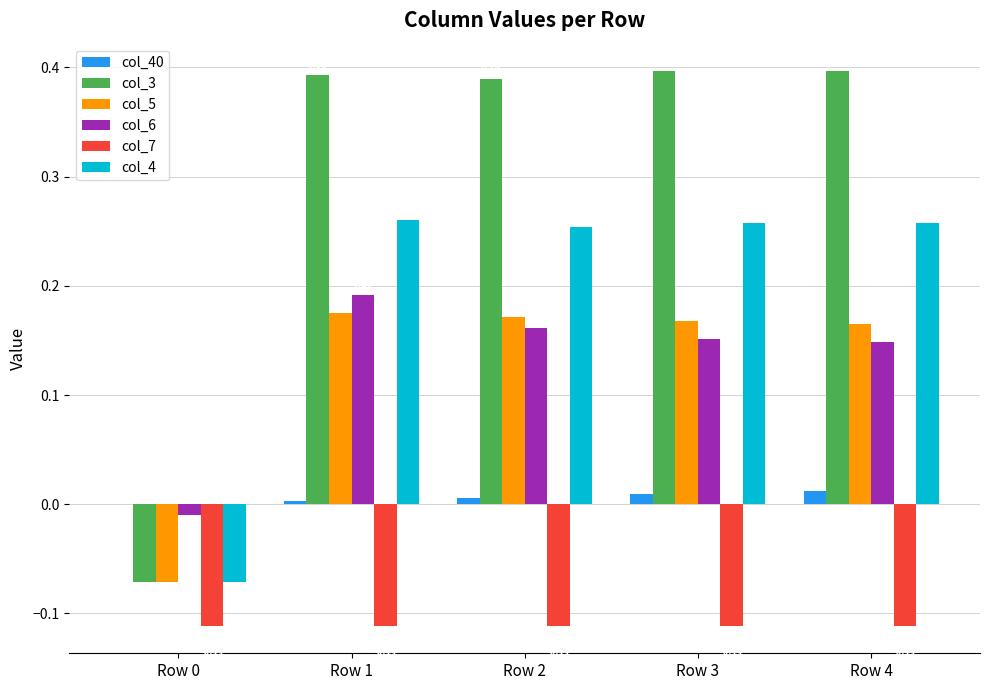

At which category is the sum across all series the highest?

Row 1